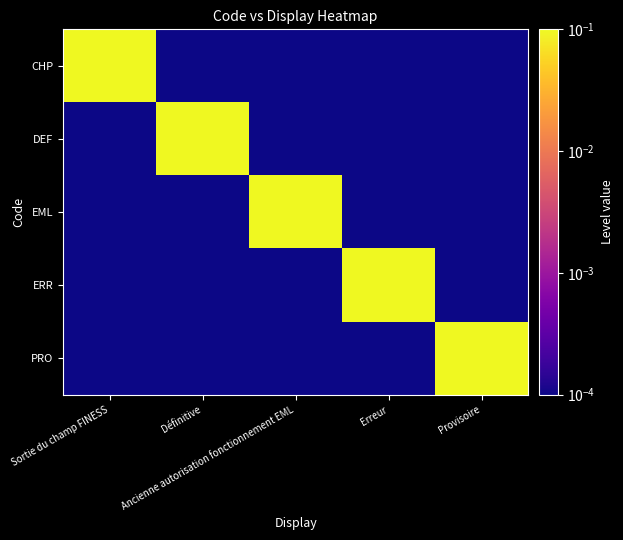

What is the difference between the highest and lowest values at Erreur?

1.0